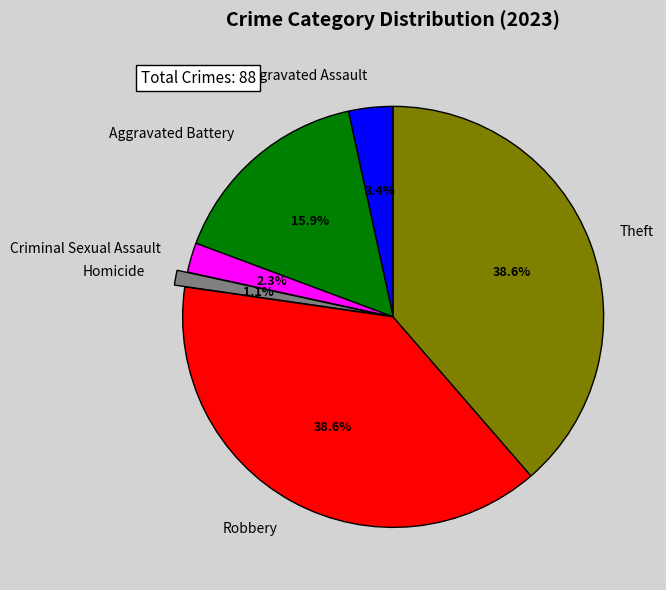

How many segments does this pie chart have?

6